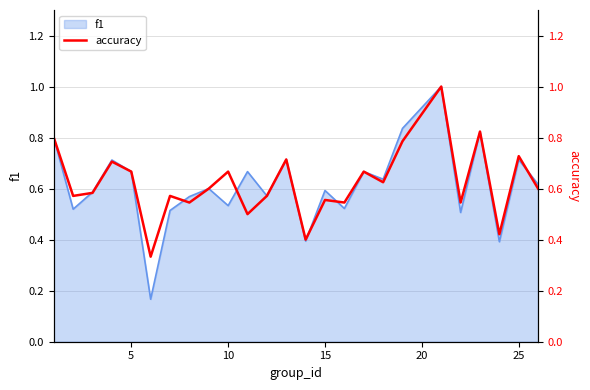

What is the highest value of the f1 series?

1.0